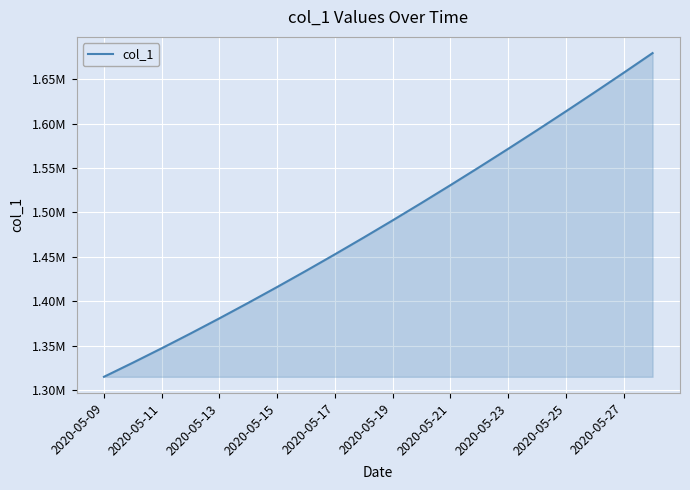

Does the chart have visible grid lines?

Yes